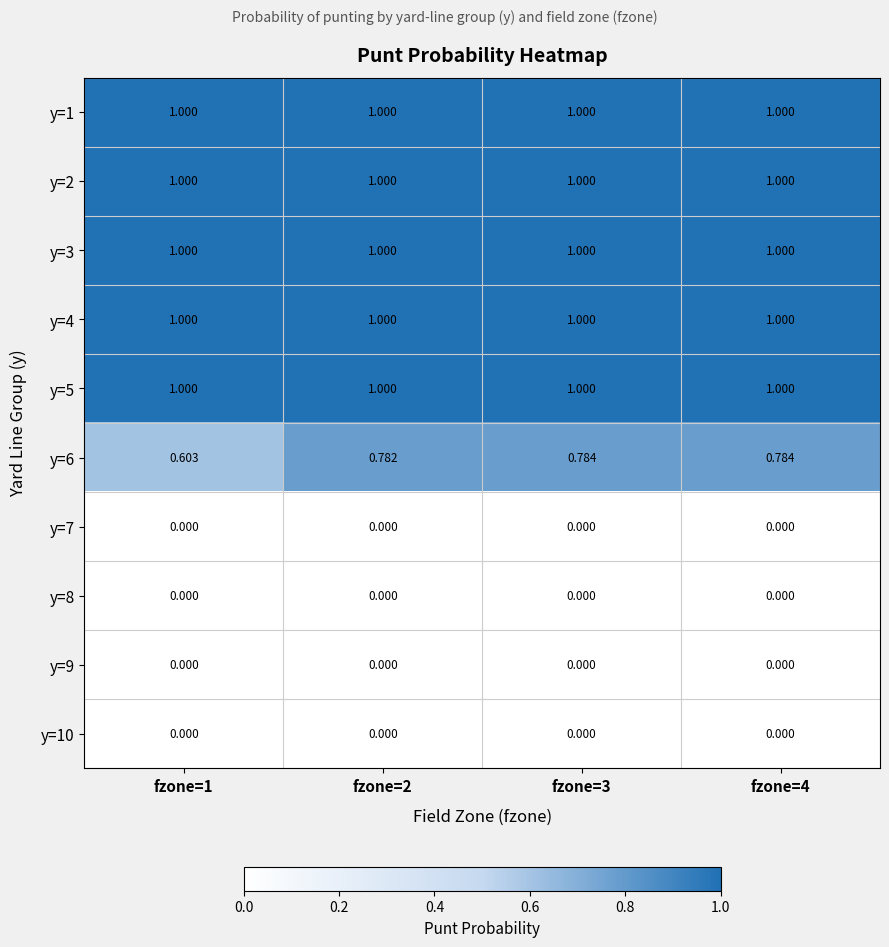

How many series are shown in this chart?

10